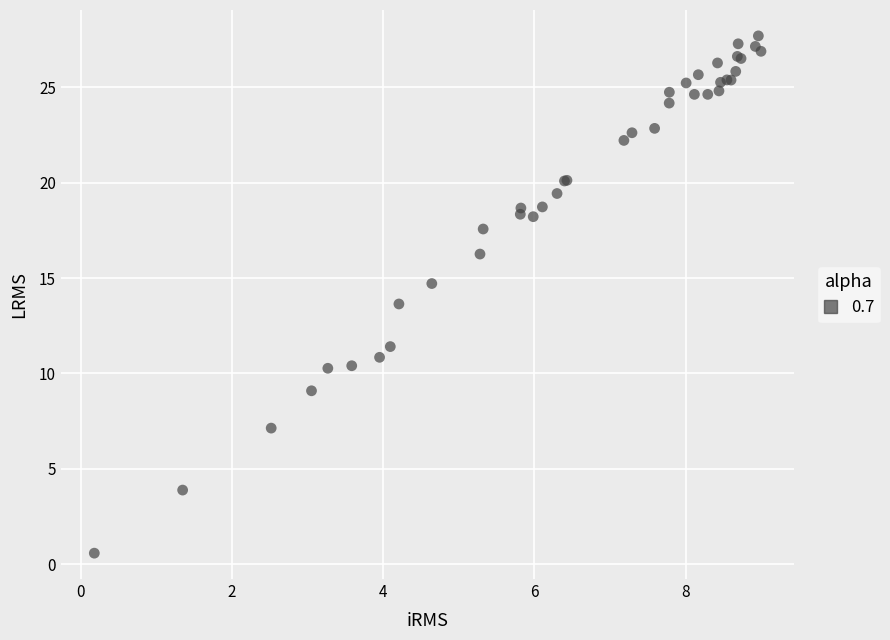

What Y value in the scatter plot is closest to 14?

13.6